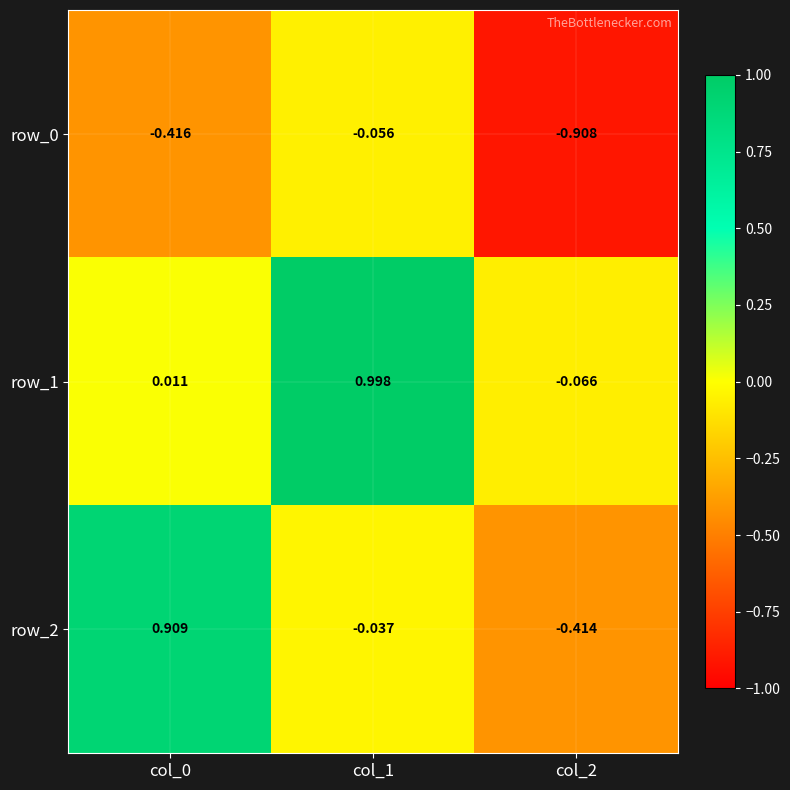

List the series in order of their peak value, lowest first.

row_0, row_2, row_1